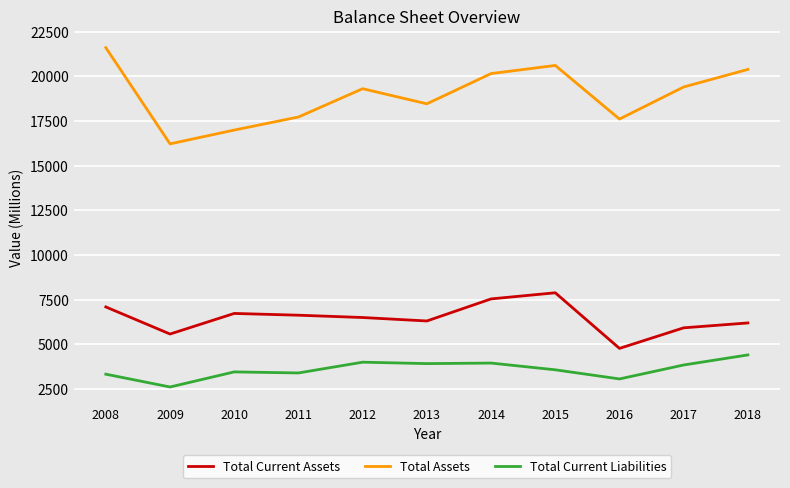

Which series has the largest total across all categories?

Total Assets